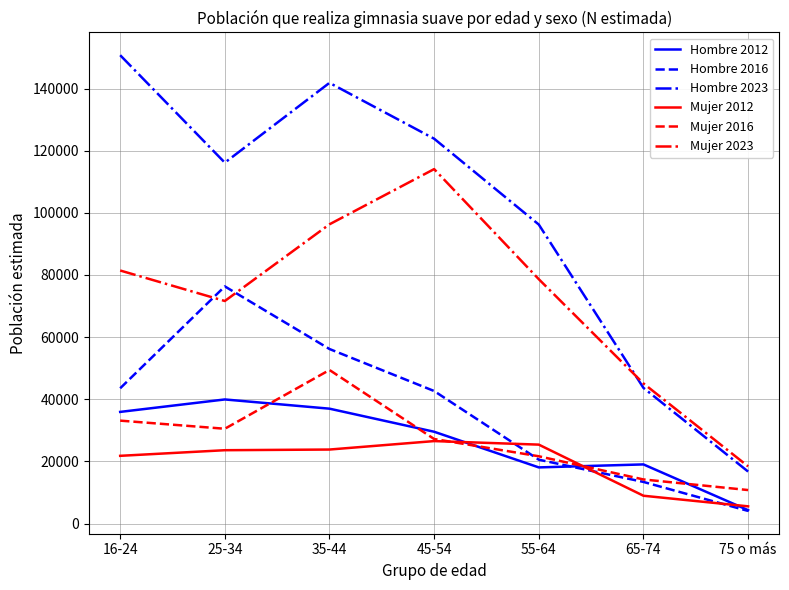

Is it true that Mujer 2016 equals 29203 at 35-44?

False